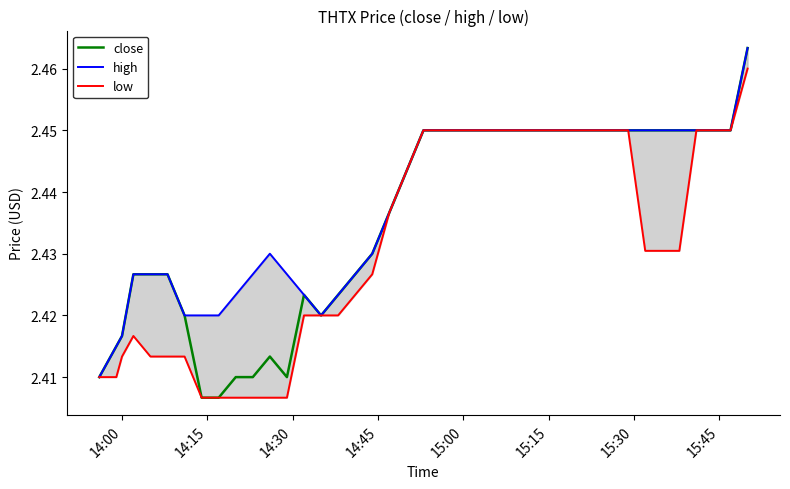

Reading left to right, list all the values displayed in this chart.

close: 2.4	2.4	2.4	2.4	2.4	2.4	2.4	2.4	2.4	2.4	2.4	2.4	2.4	2.4	2.4	2.4	2.4	2.4	2.4	2.4	2.5	2.5	2.5	2.5	2.5	2.5	2.5	2.5	2.5	2.5	2.5	2.5	2.5	2.5	2.5	2.5	2.5	2.5	2.5	2.5
high: 2.4	2.4	2.4	2.4	2.4	2.4	2.4	2.4	2.4	2.4	2.4	2.4	2.4	2.4	2.4	2.4	2.4	2.4	2.4	2.4	2.5	2.5	2.5	2.5	2.5	2.5	2.5	2.5	2.5	2.5	2.5	2.5	2.5	2.5	2.5	2.5	2.5	2.5	2.5	2.5
low: 2.4	2.4	2.4	2.4	2.4	2.4	2.4	2.4	2.4	2.4	2.4	2.4	2.4	2.4	2.4	2.4	2.4	2.4	2.4	2.4	2.5	2.5	2.5	2.5	2.5	2.5	2.5	2.5	2.5	2.5	2.5	2.5	2.5	2.4	2.4	2.4	2.5	2.5	2.5	2.5